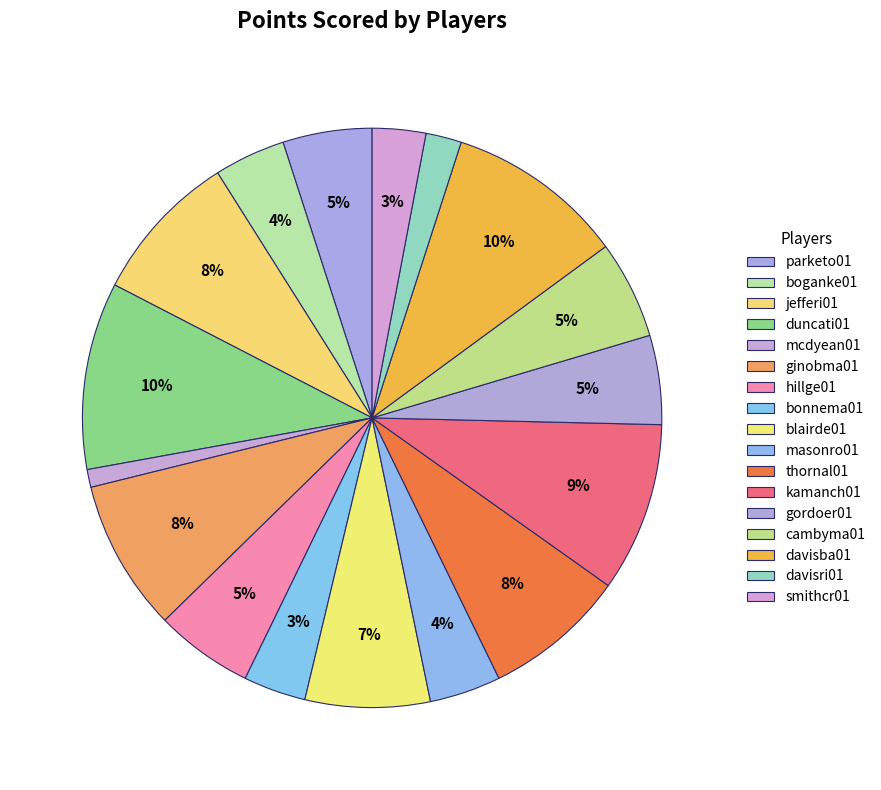

How many segments does this pie chart have?

17